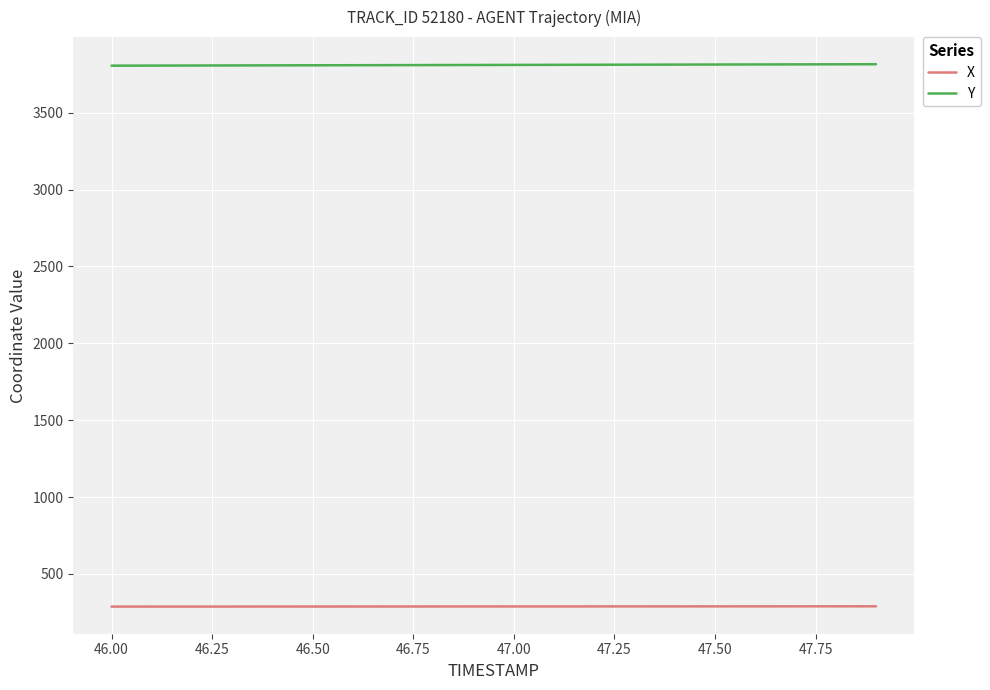

Count the number of data series in this chart.

2